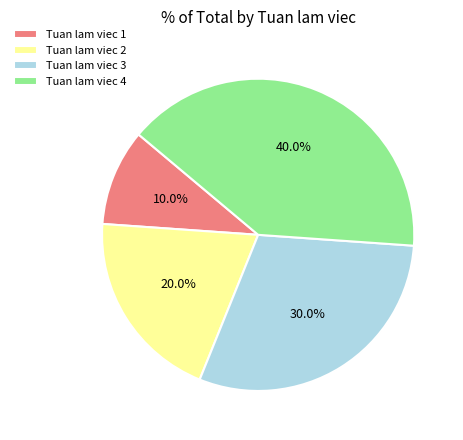

To the nearest percent, what is the average slice percentage?

25%